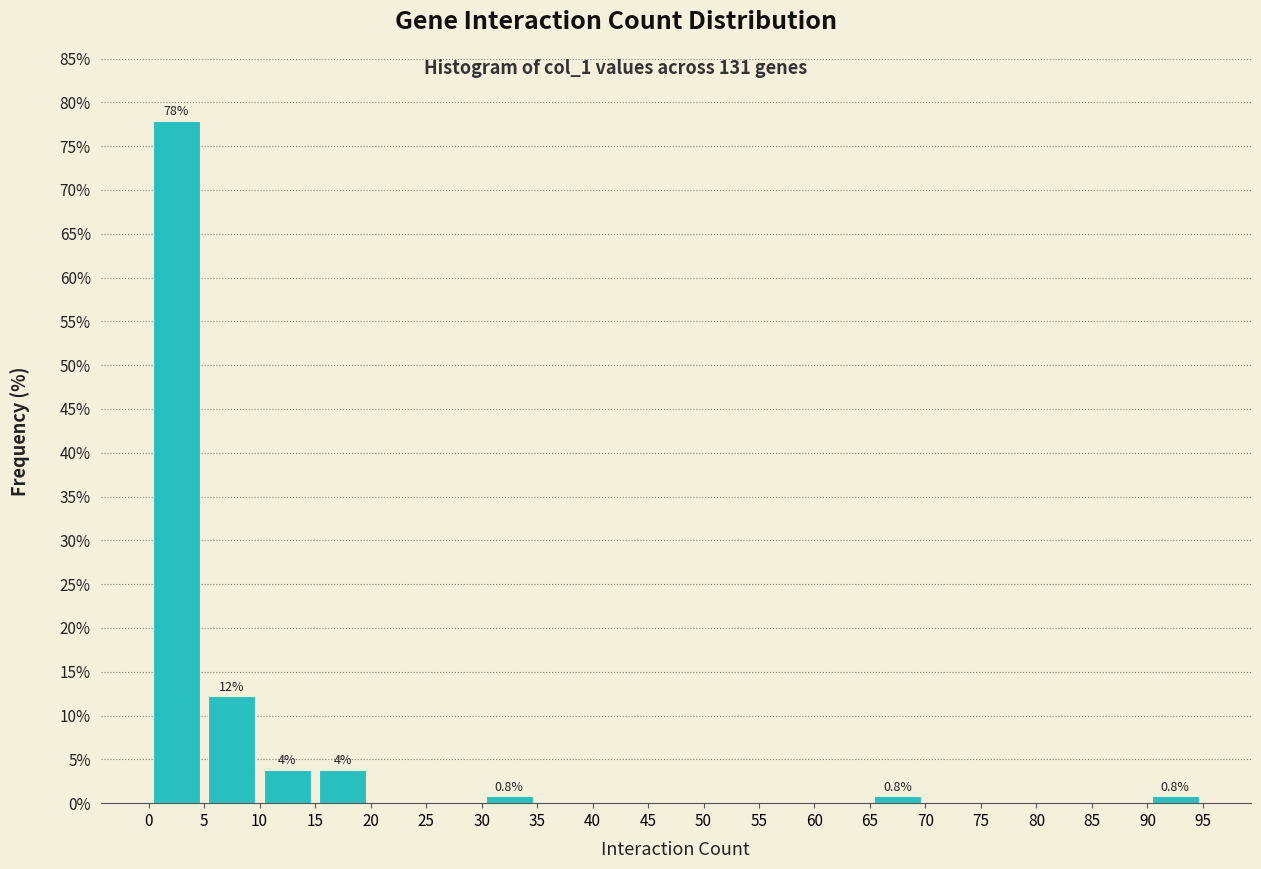

Which range on the x-axis has the tallest bar?

0 to 5